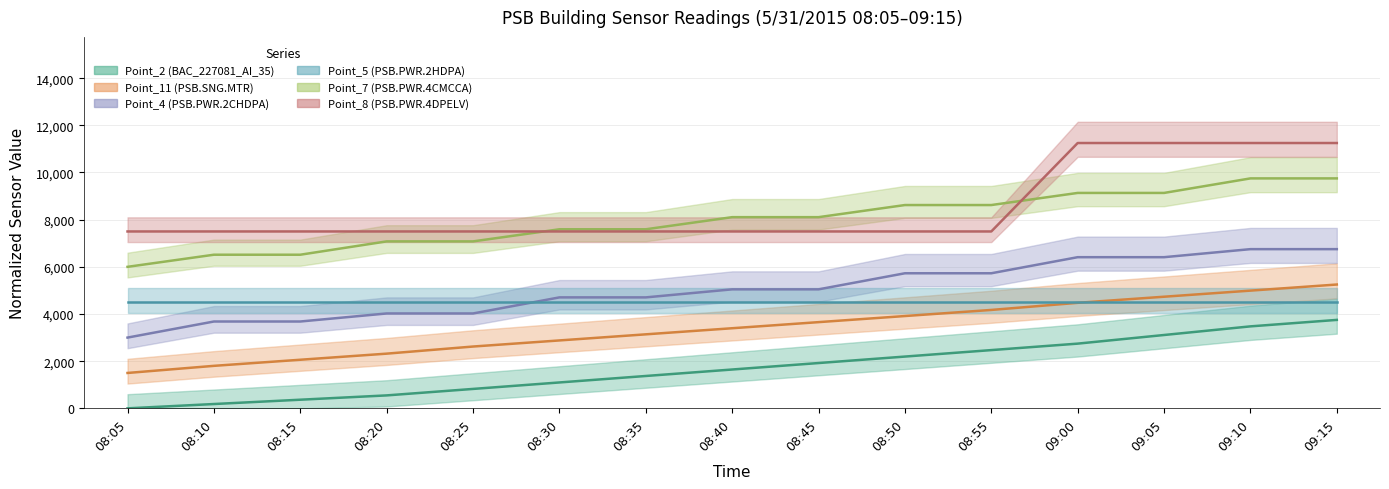

How many intersections are there between Point_7 (PSB.PWR.4CMCCA) and Point_8 (PSB.PWR.4DPELV)?

2